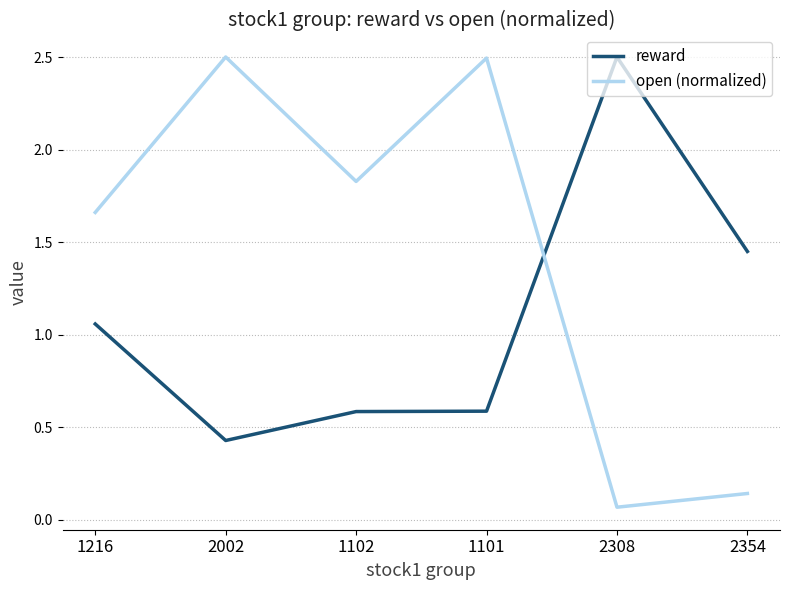

Where is reward nearest to the value 1?

1216